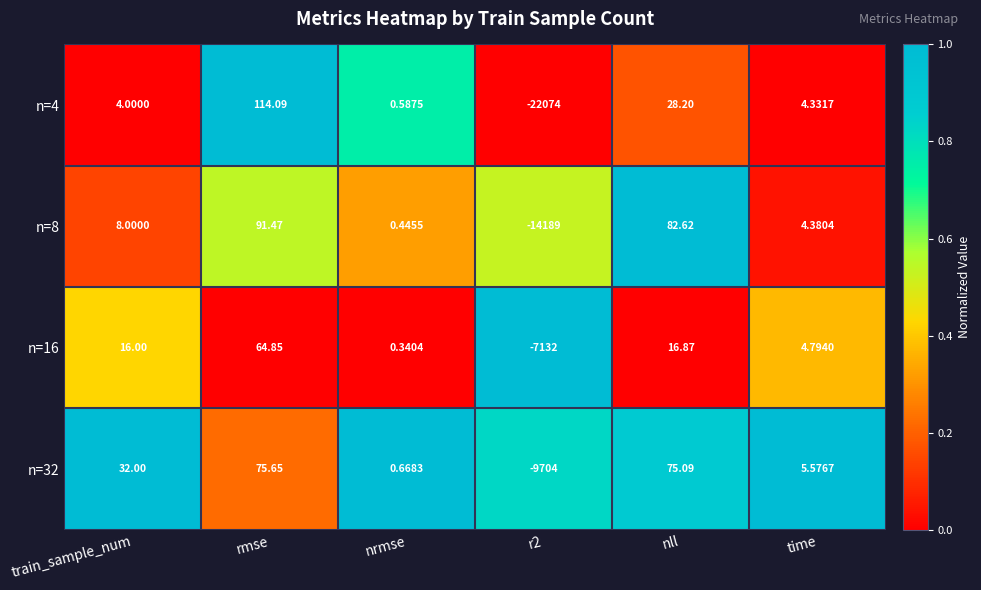

Which series has the widest spread of values?

n=4